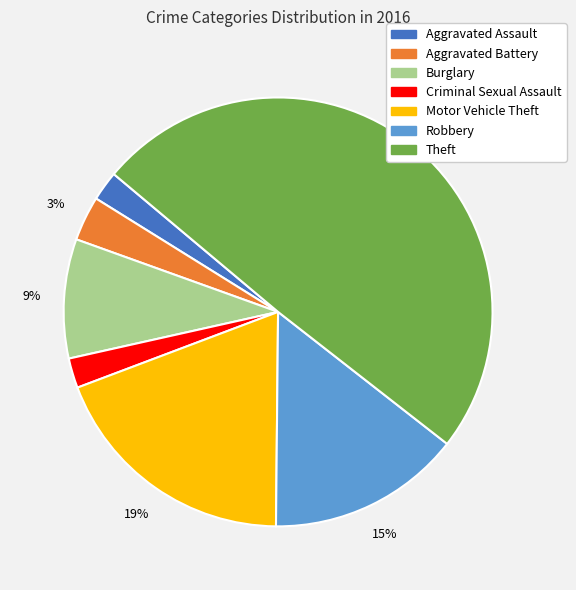

True or false: Burglary accounts for 9% of the total.

True